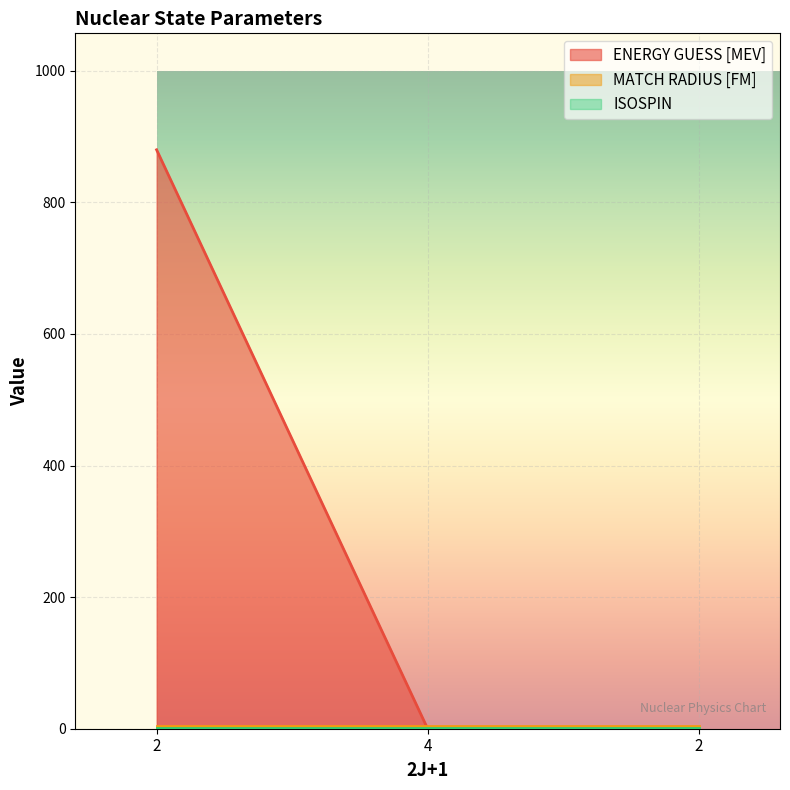

What is the spread (max minus min) of values at 2?

879